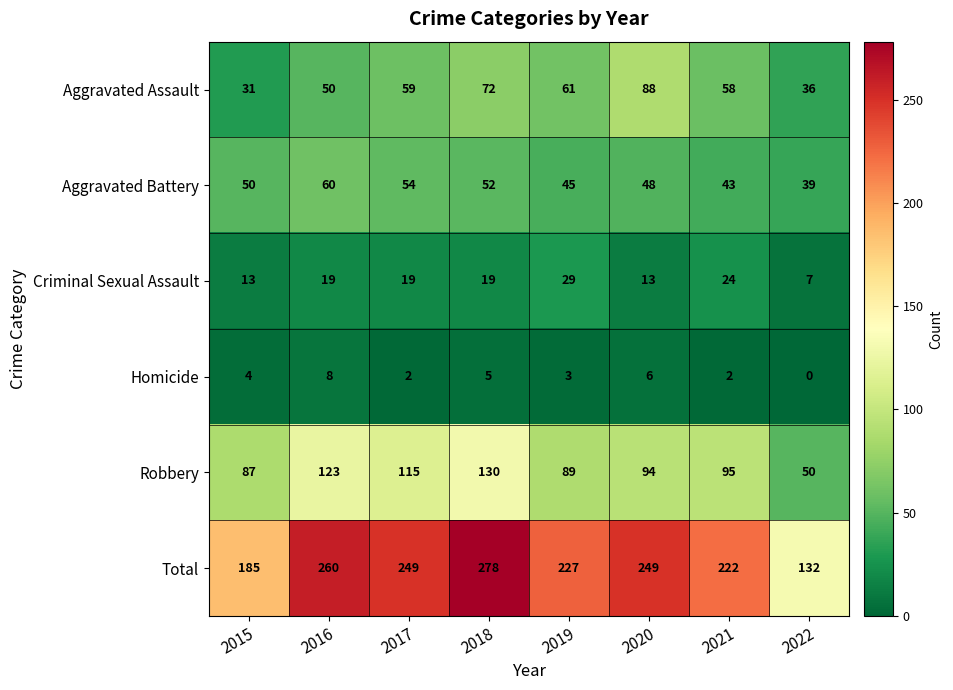

Which category has the highest value across all series?

2018